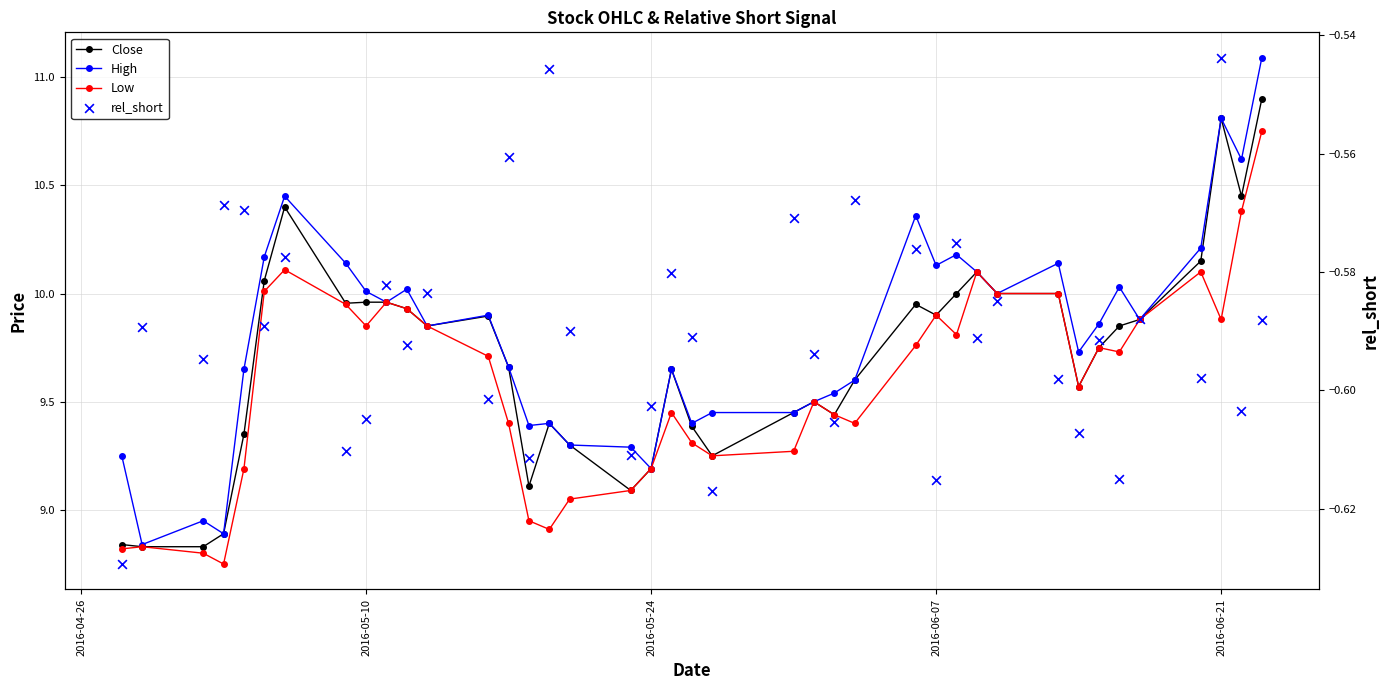

Which series contains the lowest Y value?

rel_short